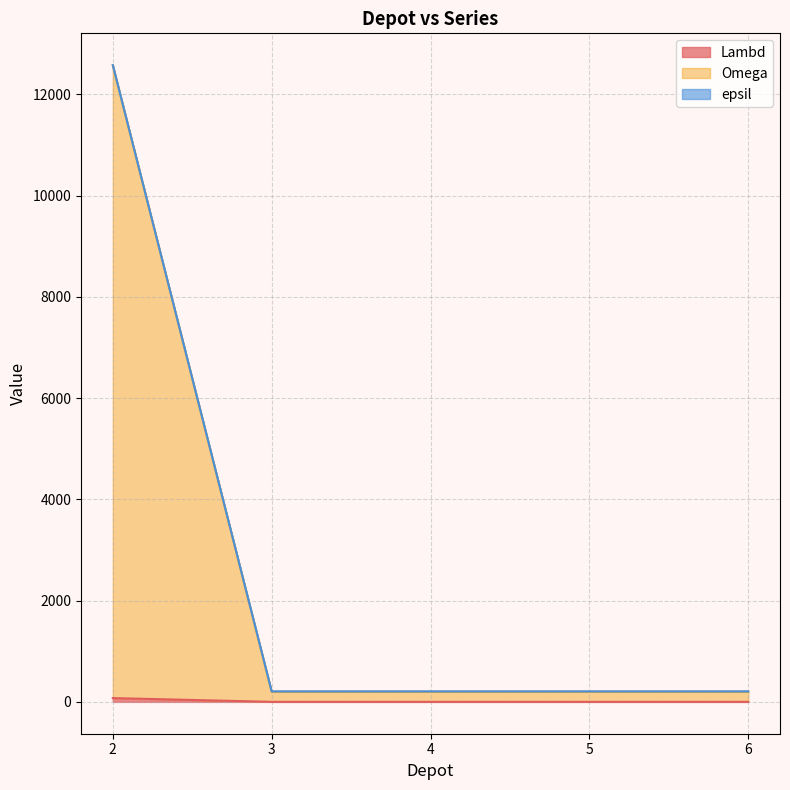

Is it true that epsil equals 296 at 4?

False